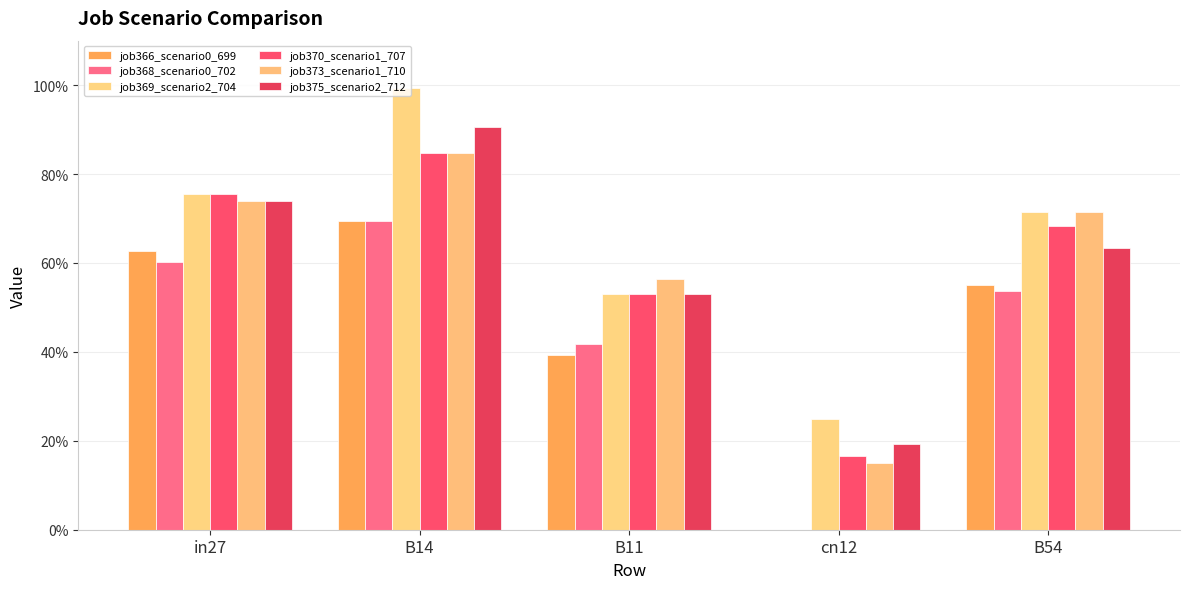

Does the chart contain stacked bars?

No